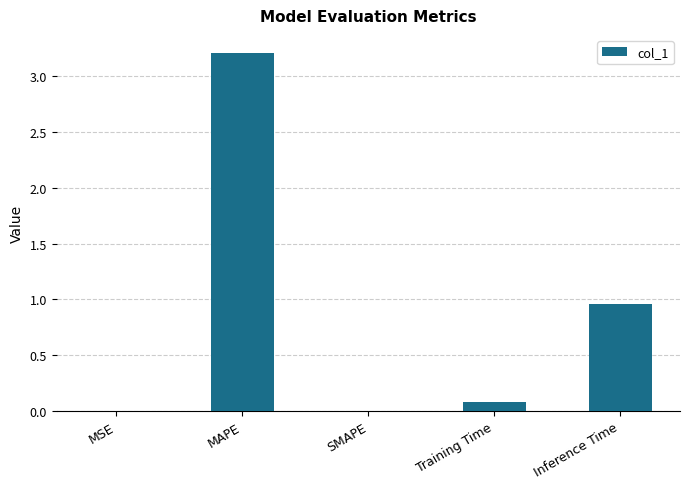

Is it true that the value at SMAPE is -1.7?

False